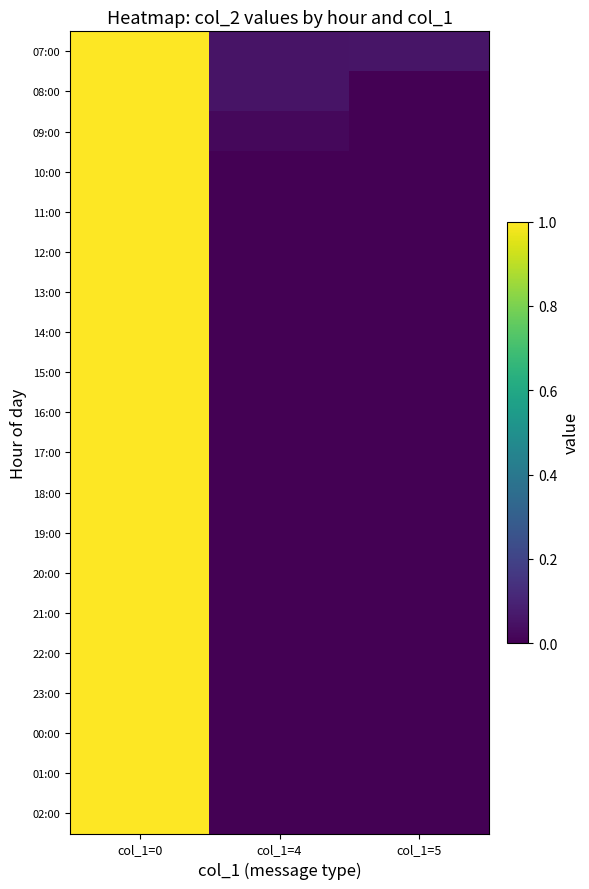

At how many categories does at least one series exceed 0?

3